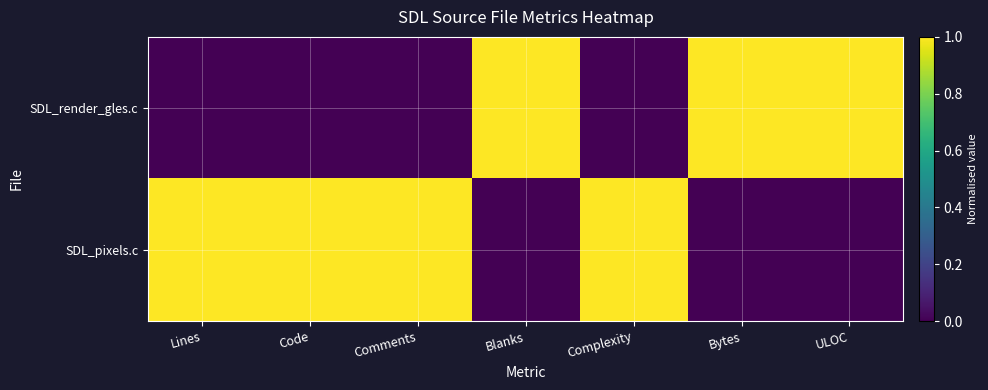

What is the spread (max minus min) of values at Blanks?

1